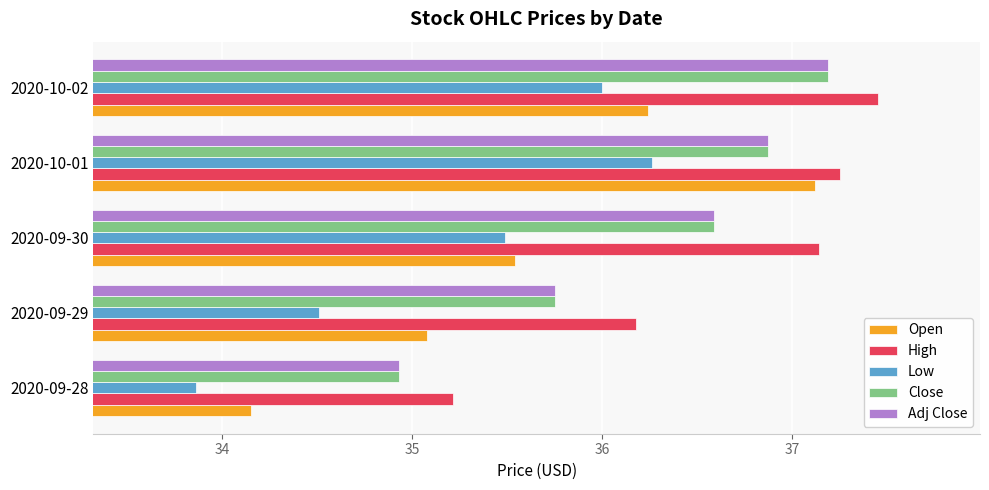

Is the value of Low at 2020-09-30 greater than the value of High at 2020-09-30?

No